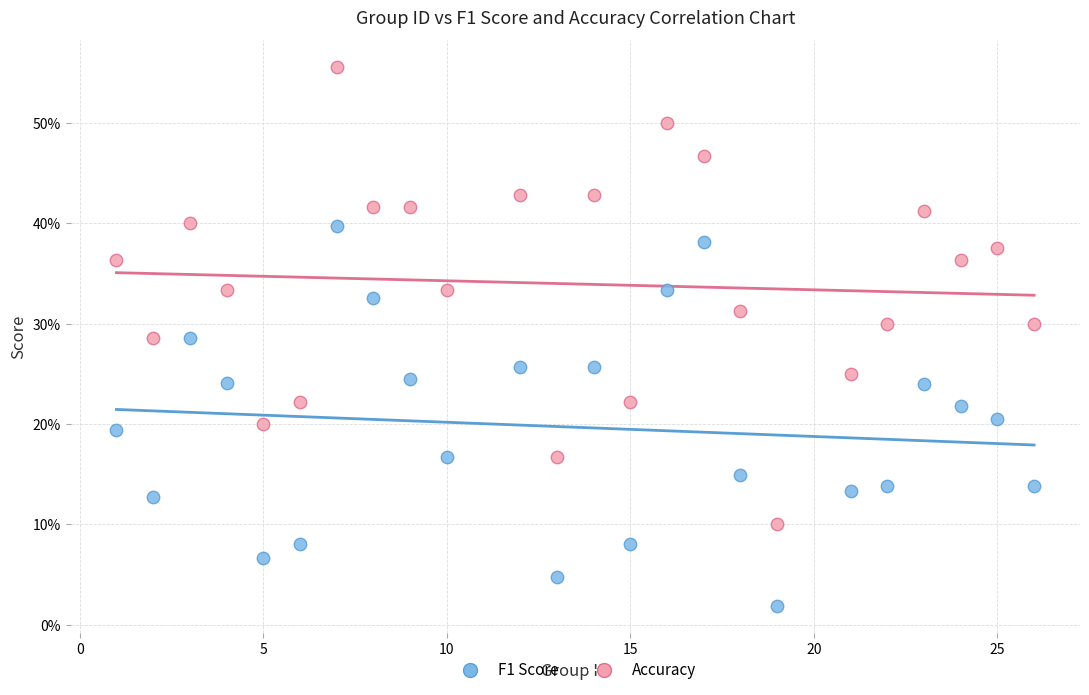

Which series reaches the minimum Y coordinate?

F1 Score